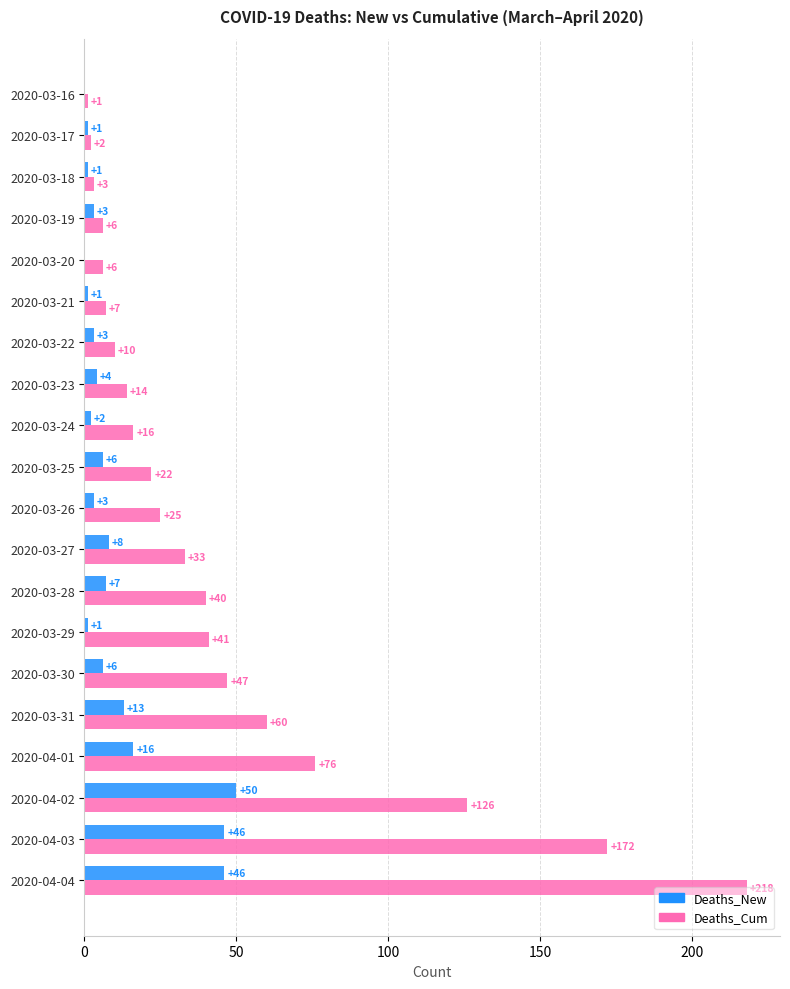

How many distinct data groups are displayed?

2